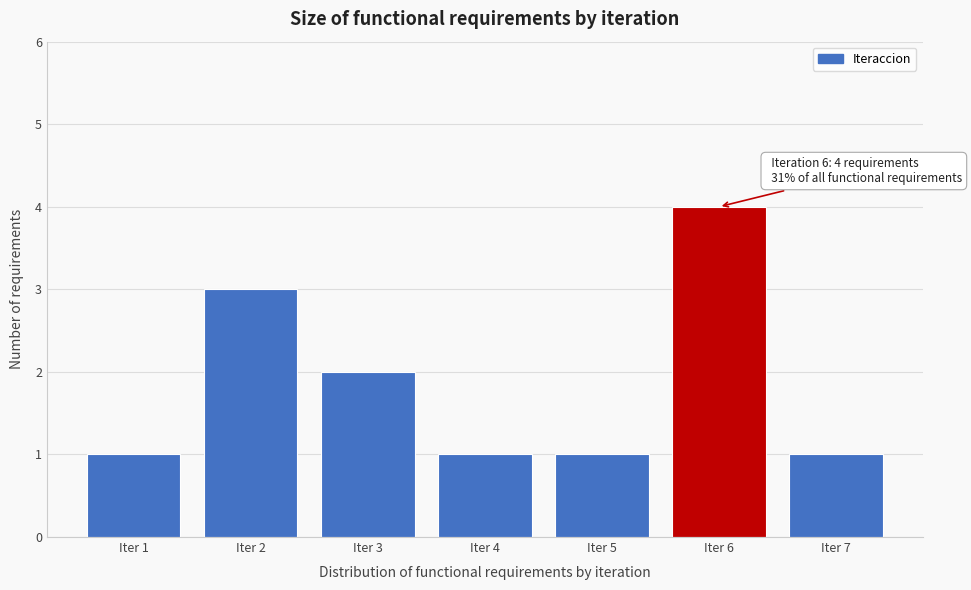

Reading left to right, transcribe all the data shown in this chart.

1	3	2	1	1	4	1